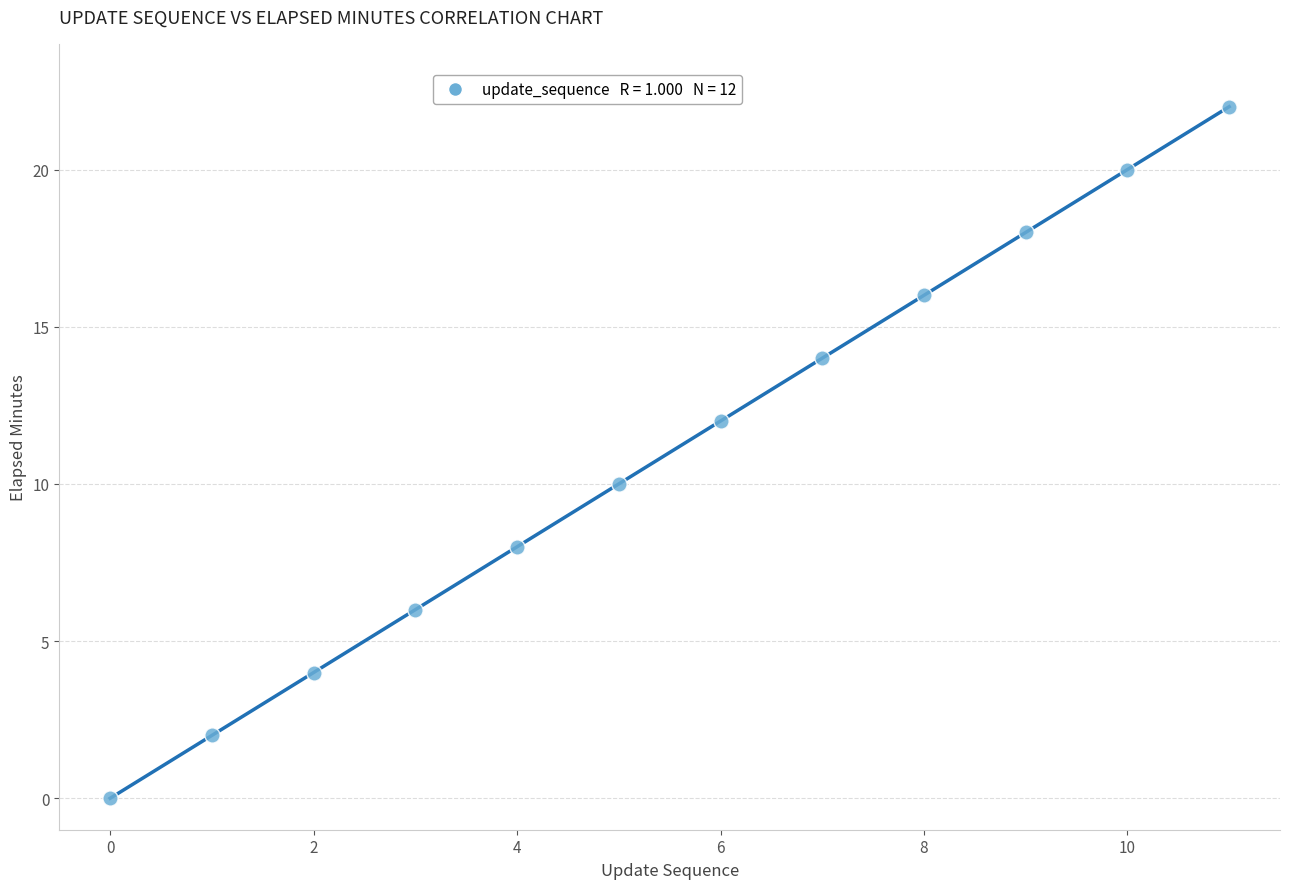

What is the average Y value?

11